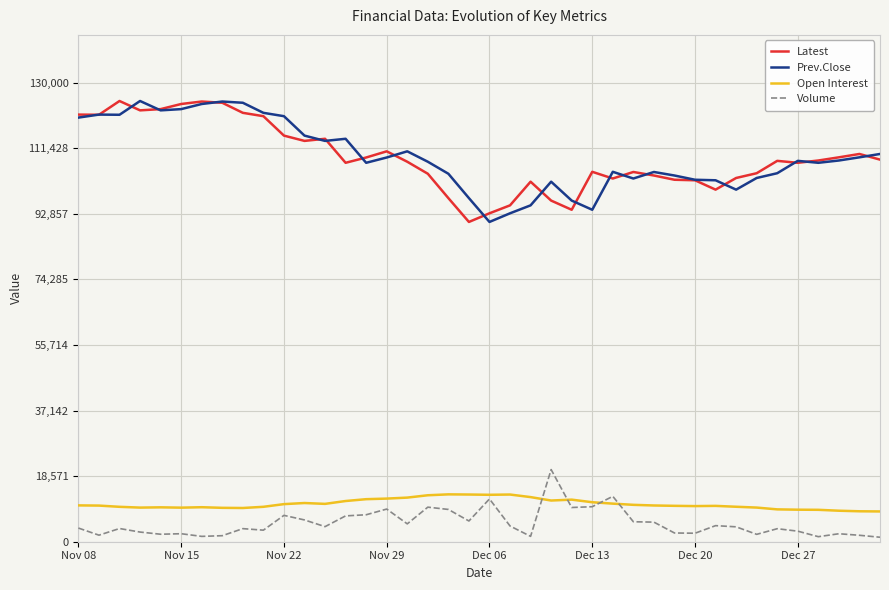

True or false: Volume and Latest cross at least once.

False